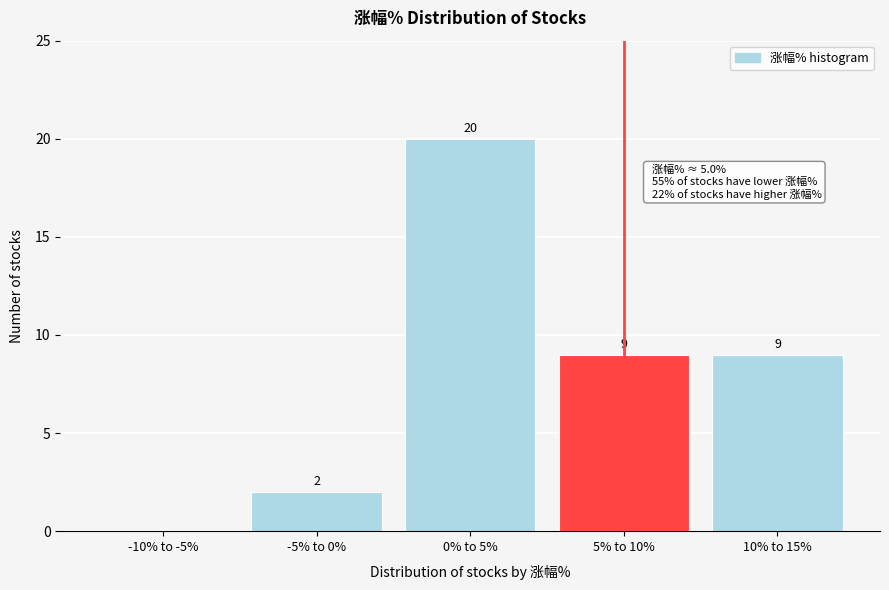

Reading left to right, list all the values displayed in this chart.

-10% to -5%=0	-5% to 0%=2	0% to 5%=20	5% to 10%=9	10% to 15%=9